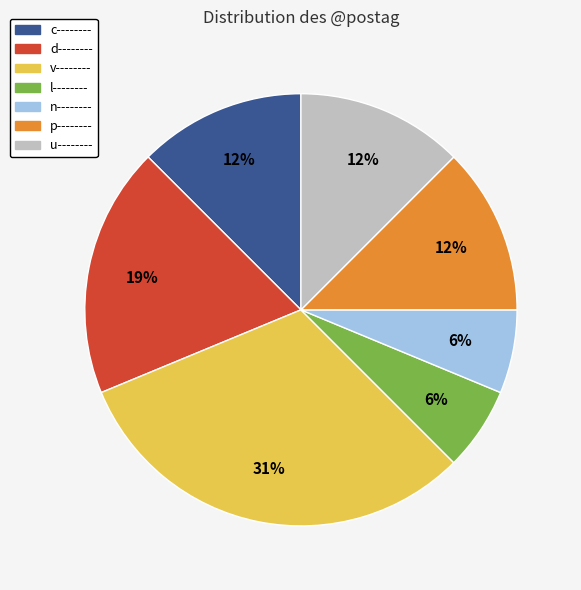

To the nearest percent, what is the combined percentage of v-------- and c--------?

44%